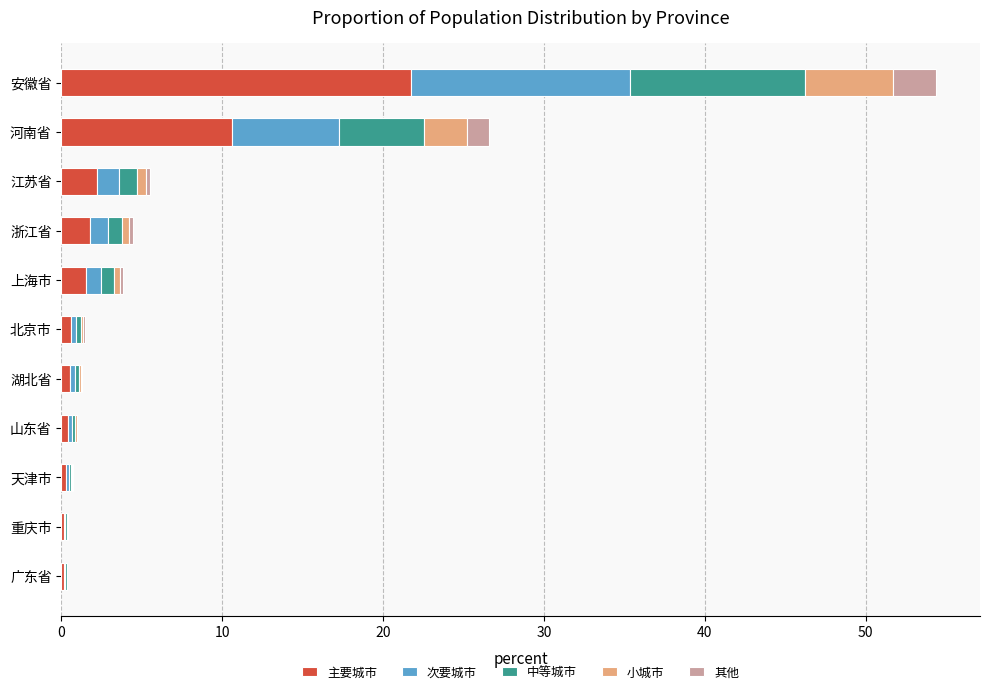

At which category is the sum across all series the highest?

安徽省